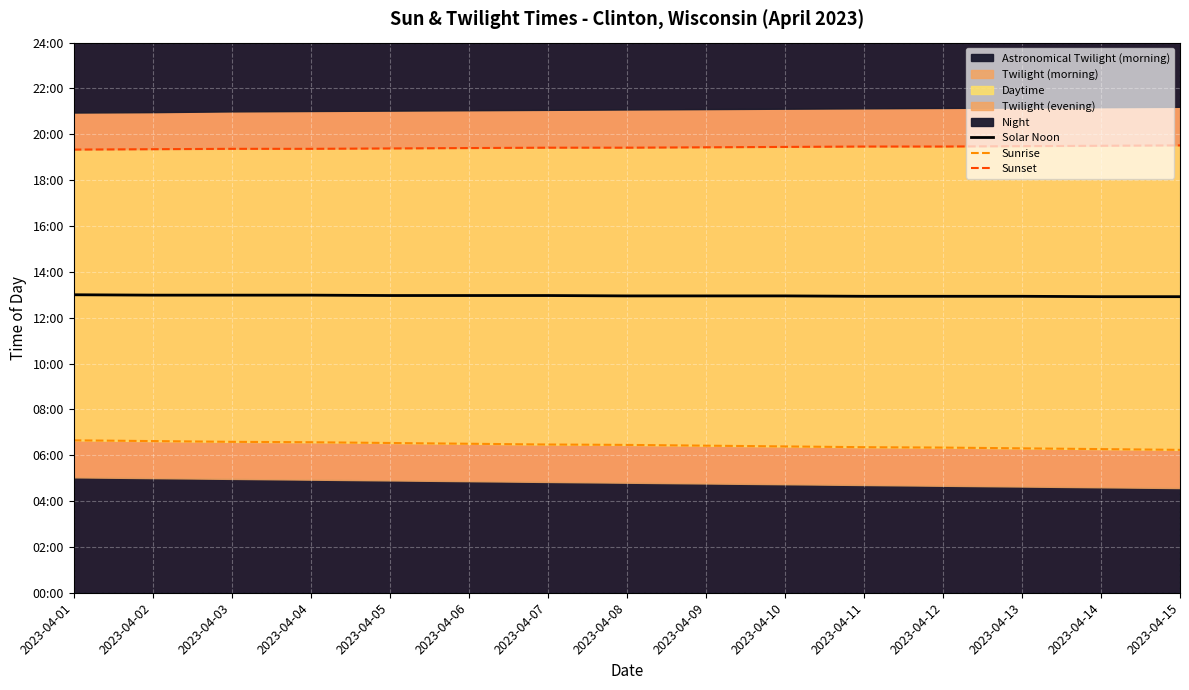

Which label corresponds to the largest value in the chart?

2023-04-15